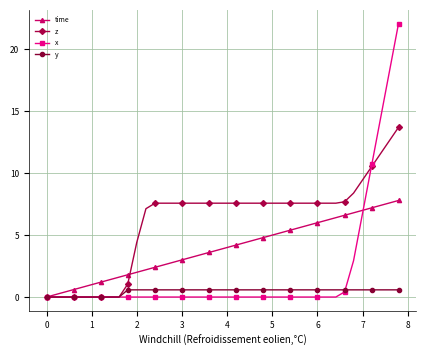

Count the number of data series in this chart.

4